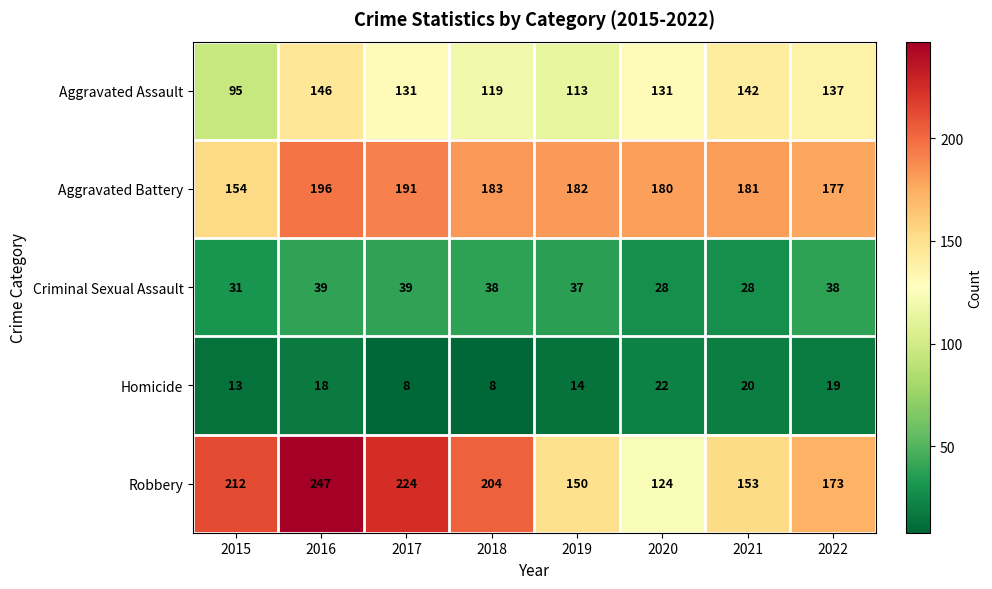

What is the difference between the highest and lowest values at 2016?

229